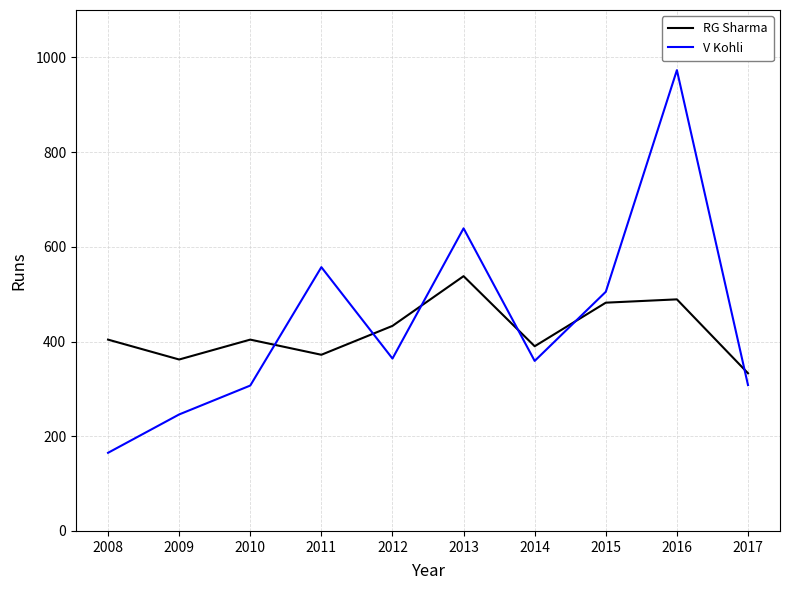

True or false: RG Sharma and V Kohli intersect in this chart.

True